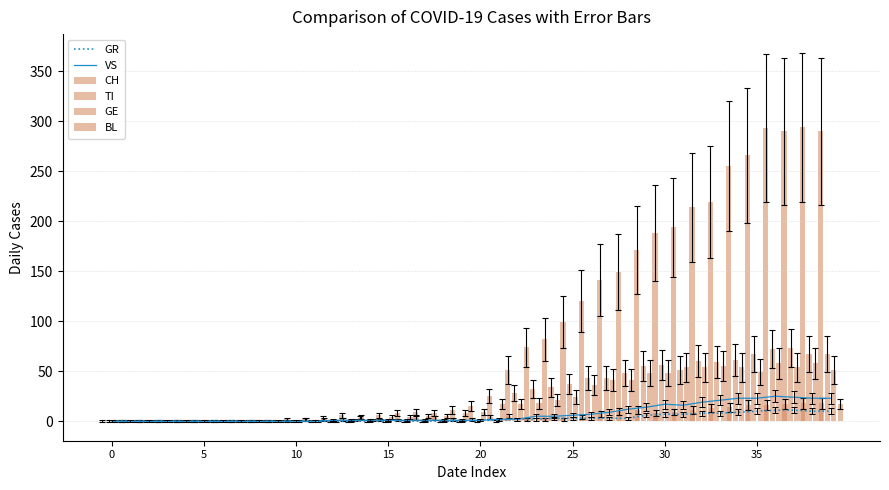

True or false: GR has a value of 7 at 30.

True